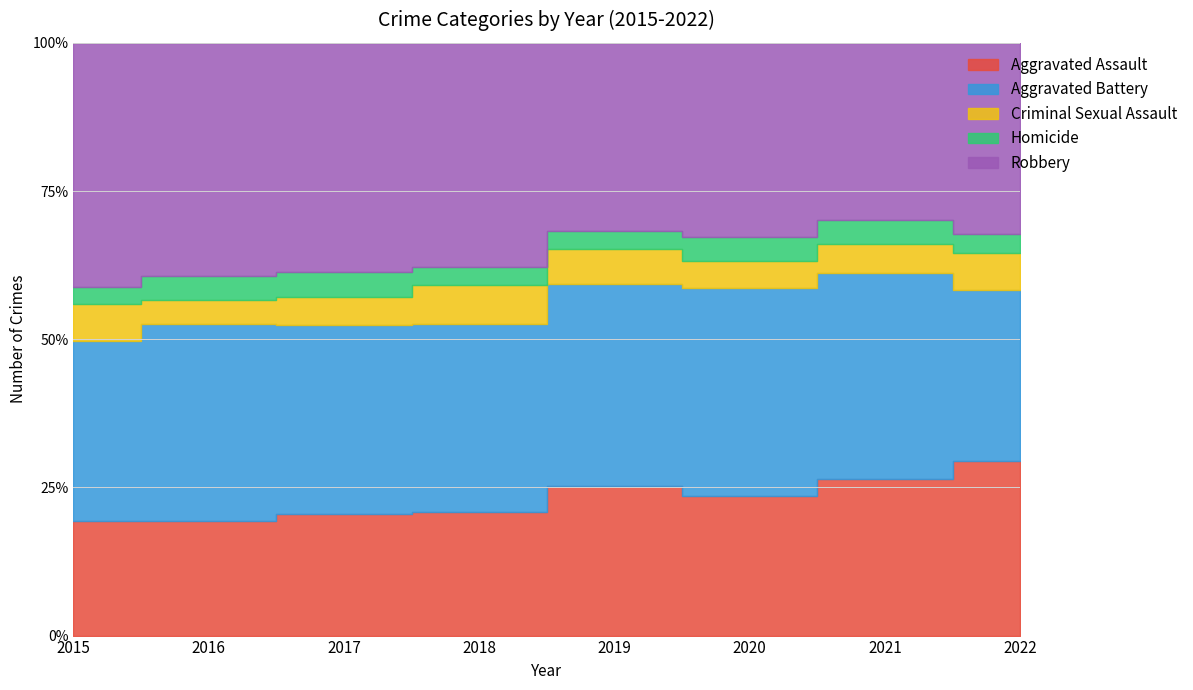

How many data points in Robbery are less than 657?

4